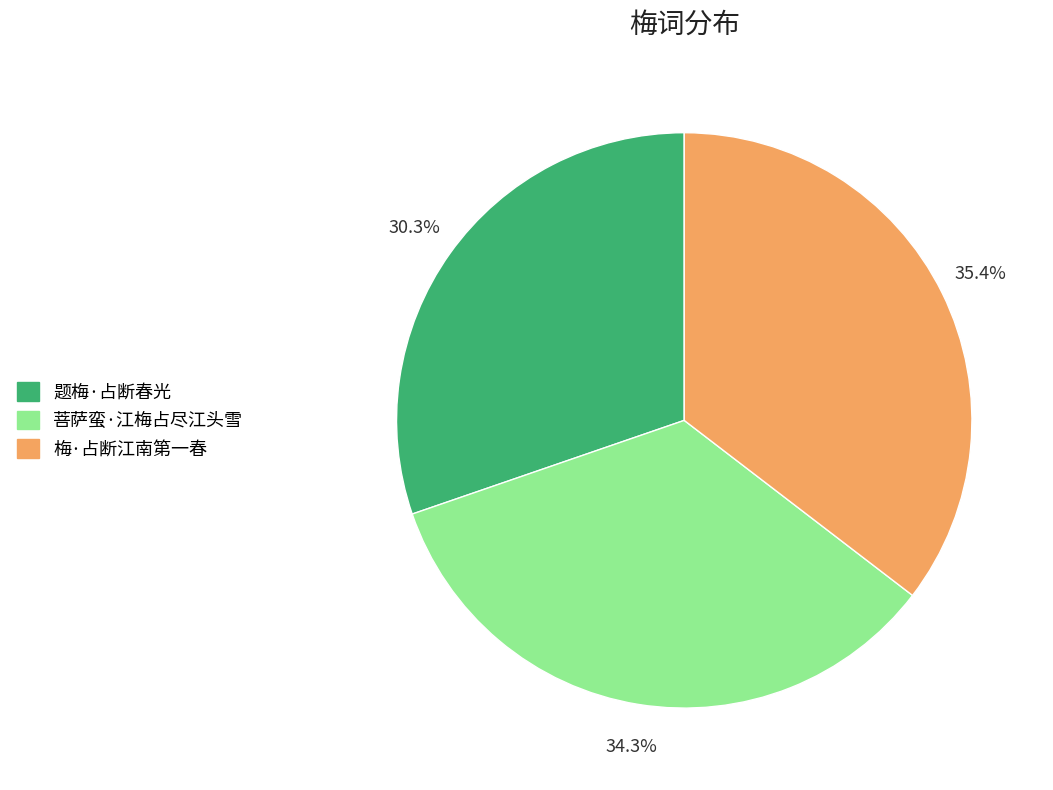

The 菩萨蛮·江梅占尽江头雪 slice represents 34% of the pie. True or false?

True